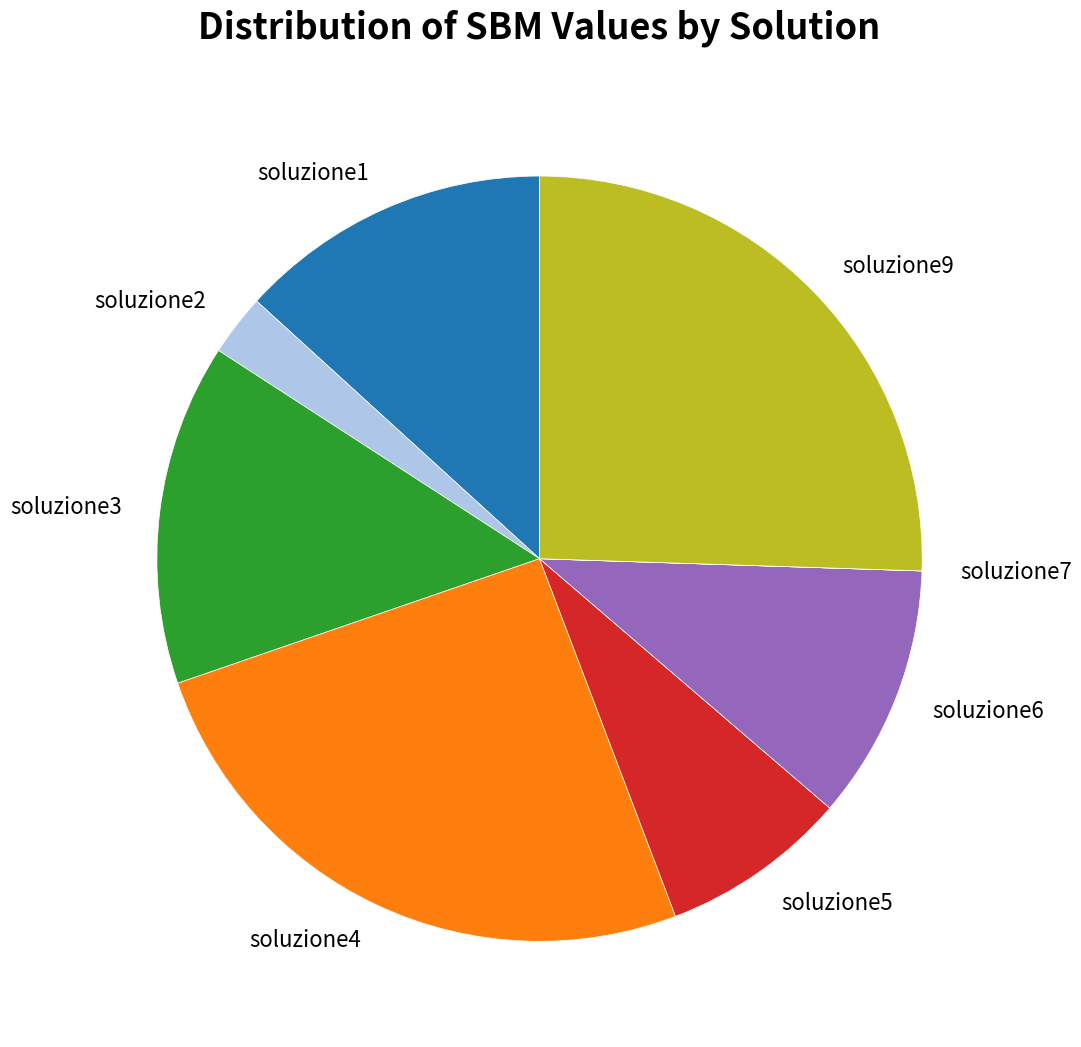

Does any single category account for the majority?

No